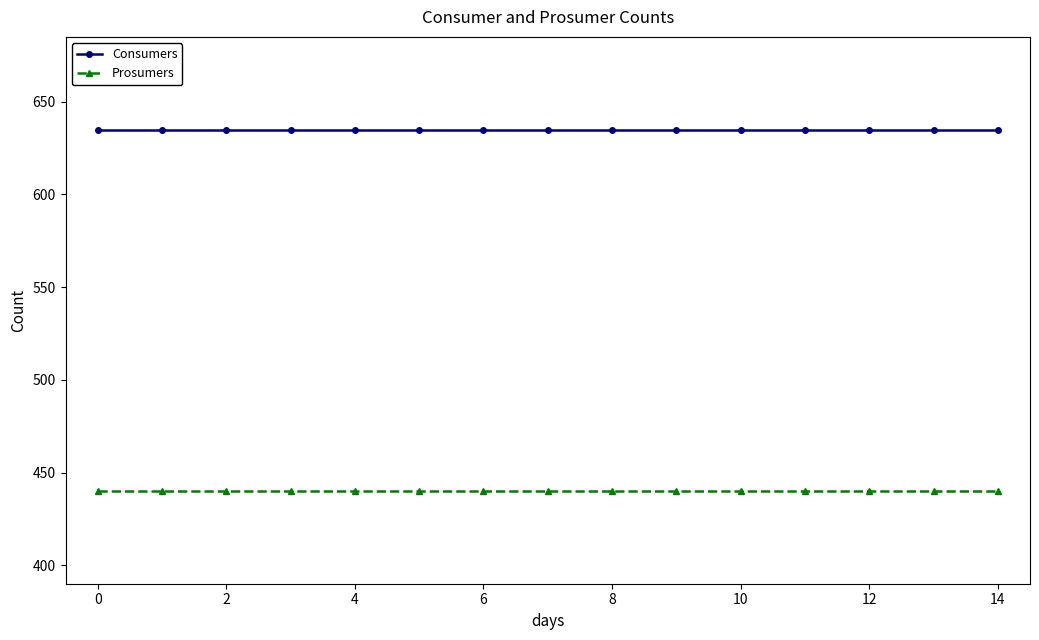

List the series in order of their peak value, lowest first.

Prosumers, Consumers